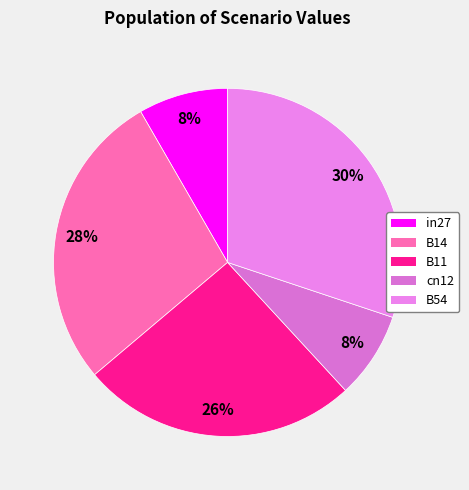

Which has a higher value, B54 or in27?

B54